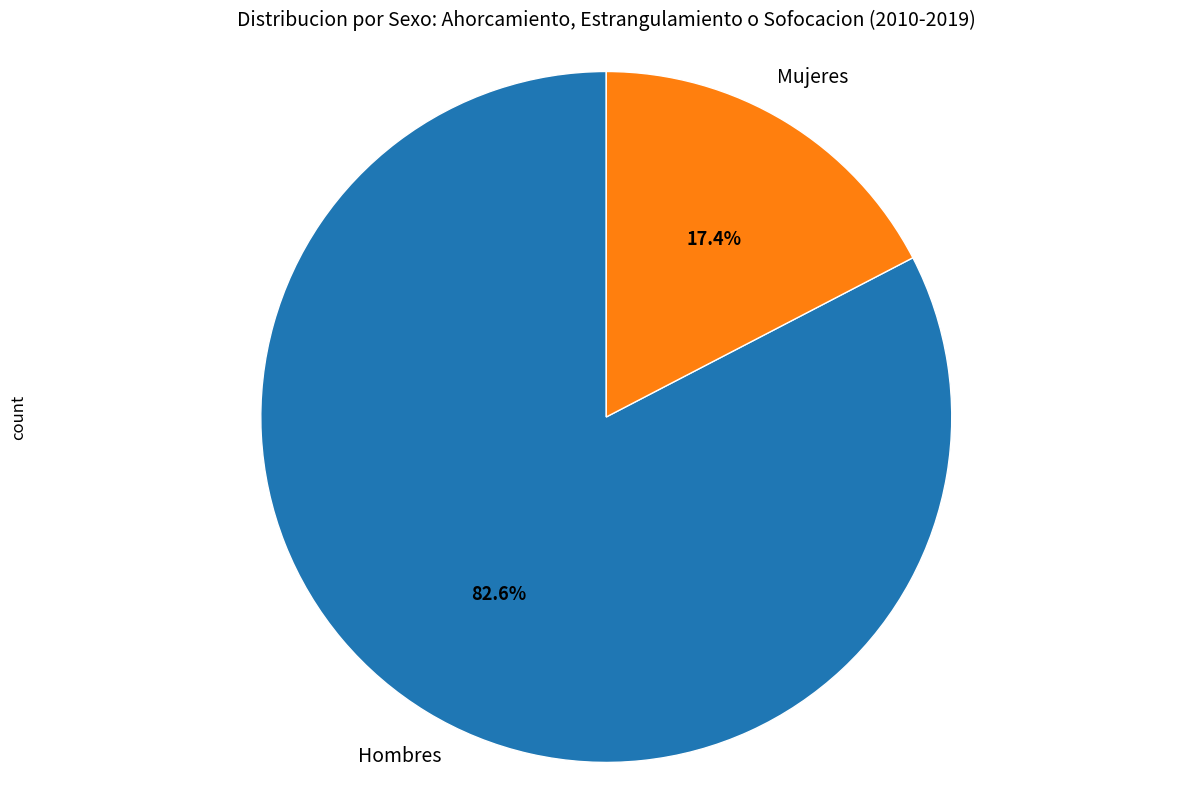

Combined, do Mujeres and Hombres account for over 50%?

Yes